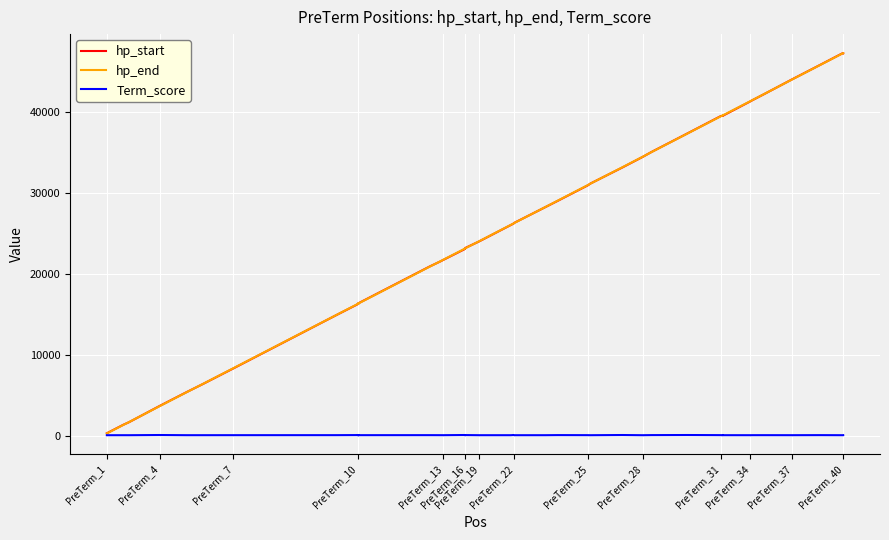

How many lines are shown in the chart?

3